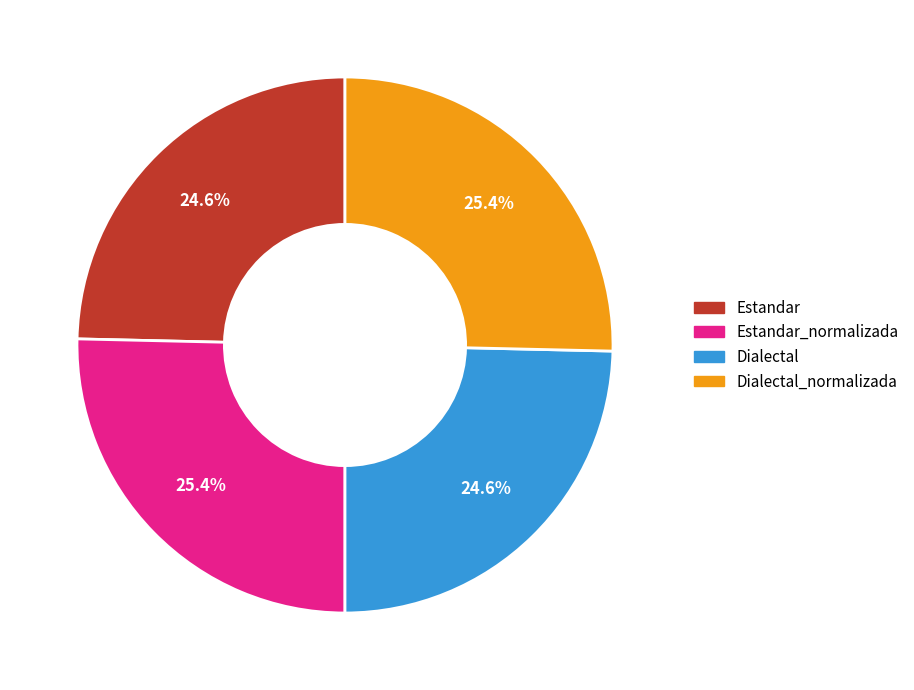

Does any single category account for the majority?

No